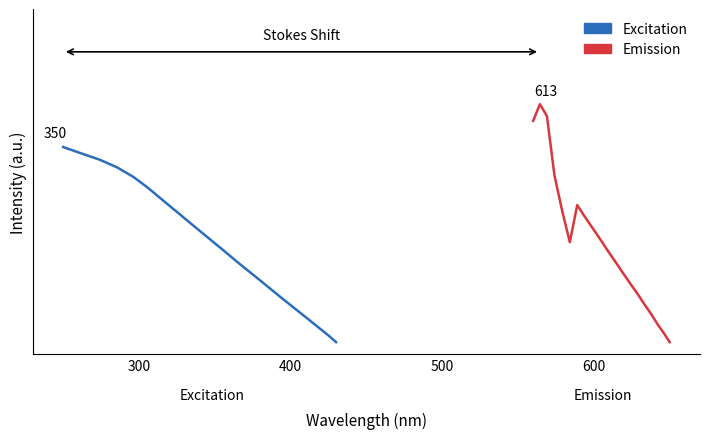

How many values in Emission are above zero?

19